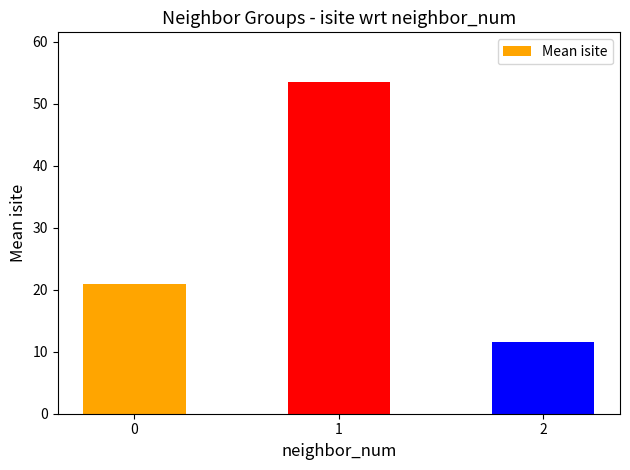

Are the bars horizontal?

No